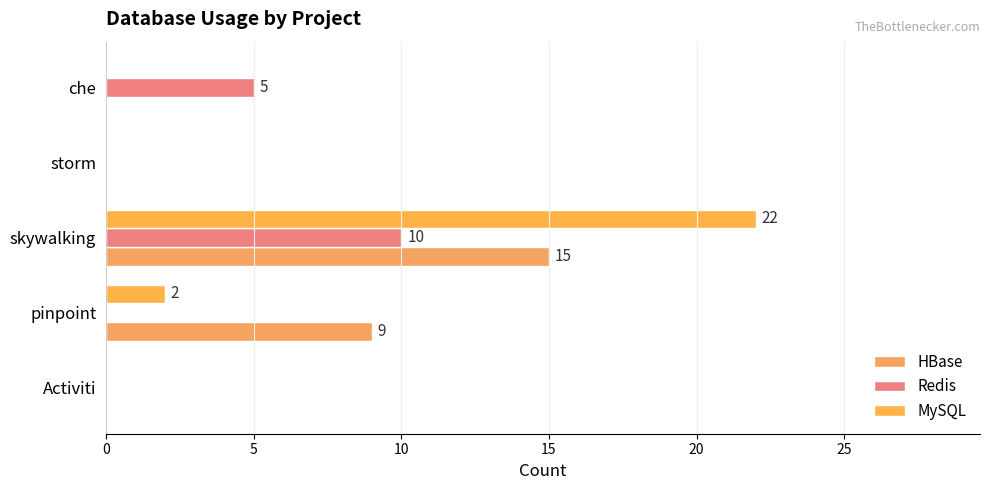

What is the difference between the second highest and minimum values in the HBase series?

9